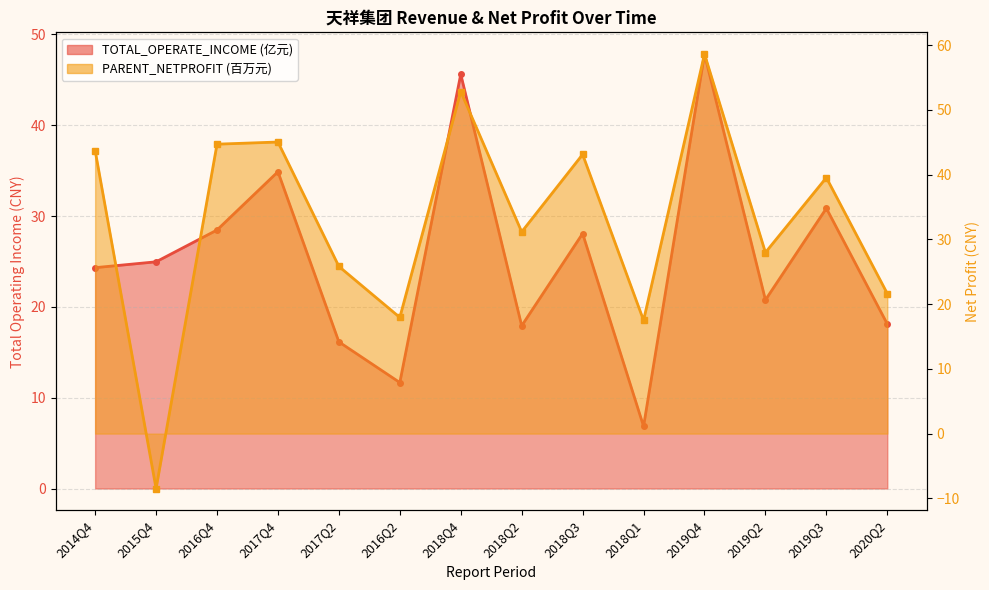

What is the difference between the maximum and minimum values in the TOTAL_OPERATE_INCOME series?

41.0